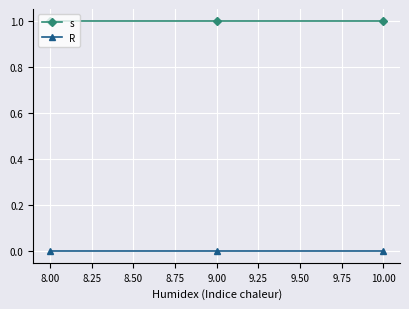

The value of R at 9.00 is 0. True or false?

True